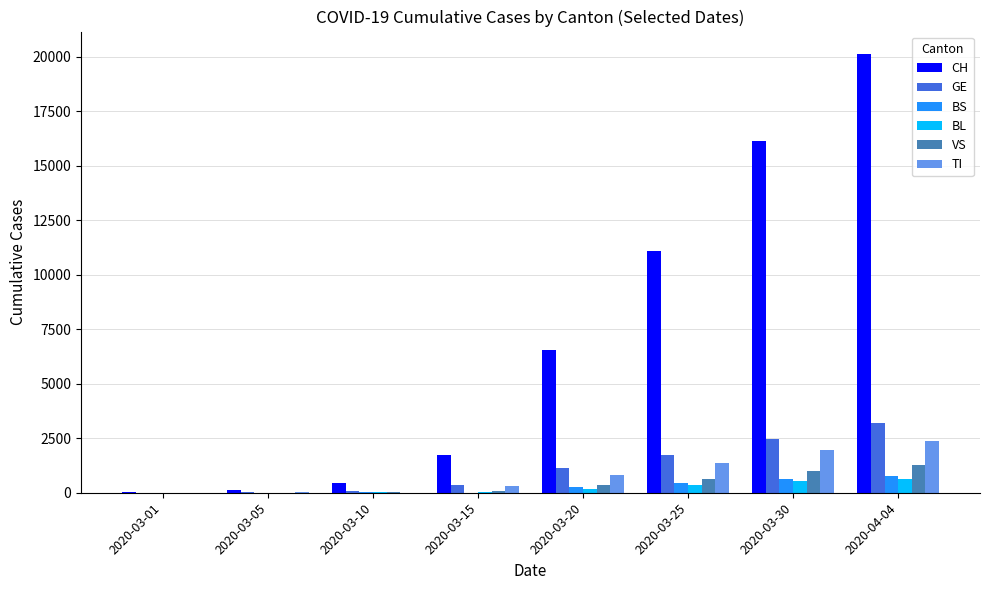

What is the maximum value for BS?

758